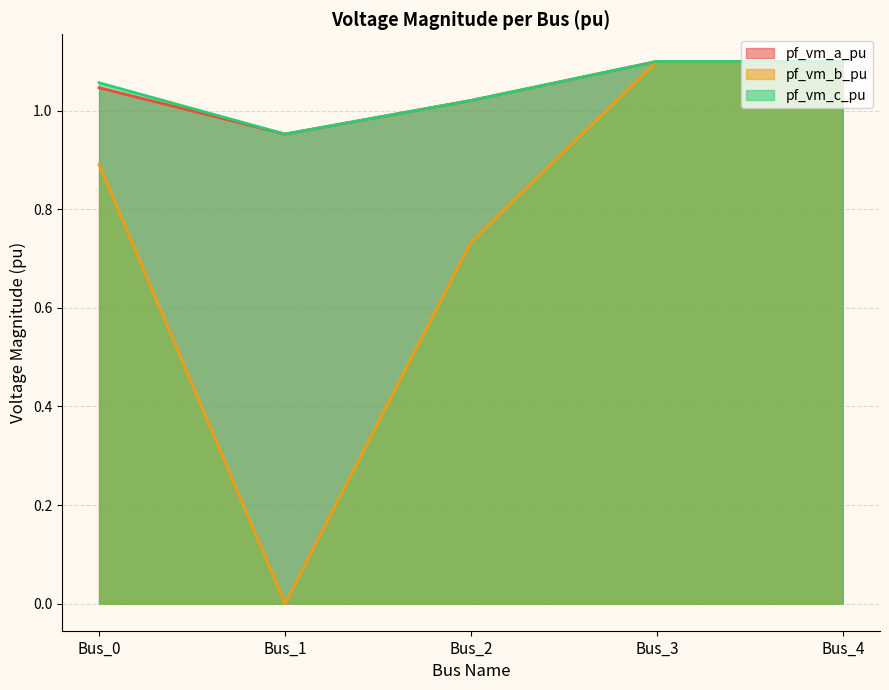

How many distinct data groups are displayed?

3